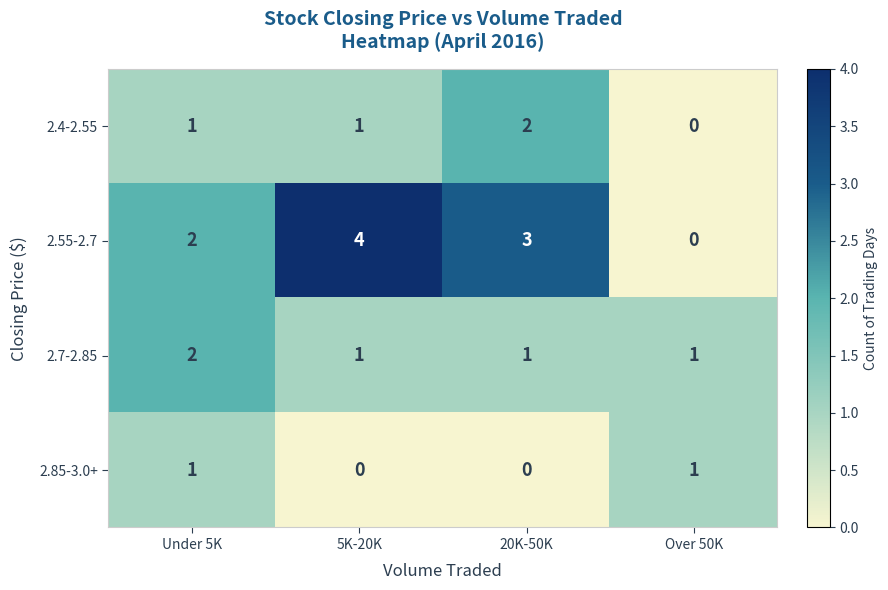

What is the approximate value of 2.55-2.7 at 5K-20K?

4